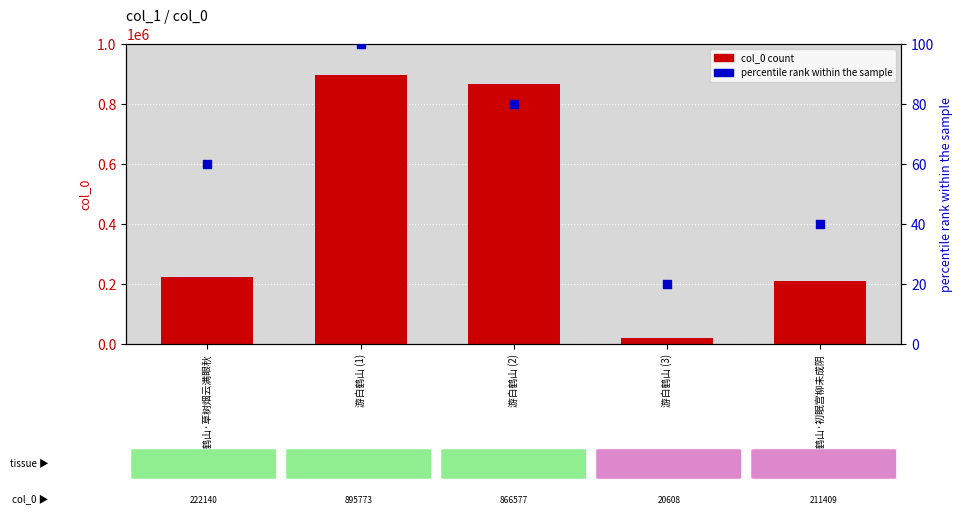

Which series has the largest Y range (max minus min)?

col_0 count